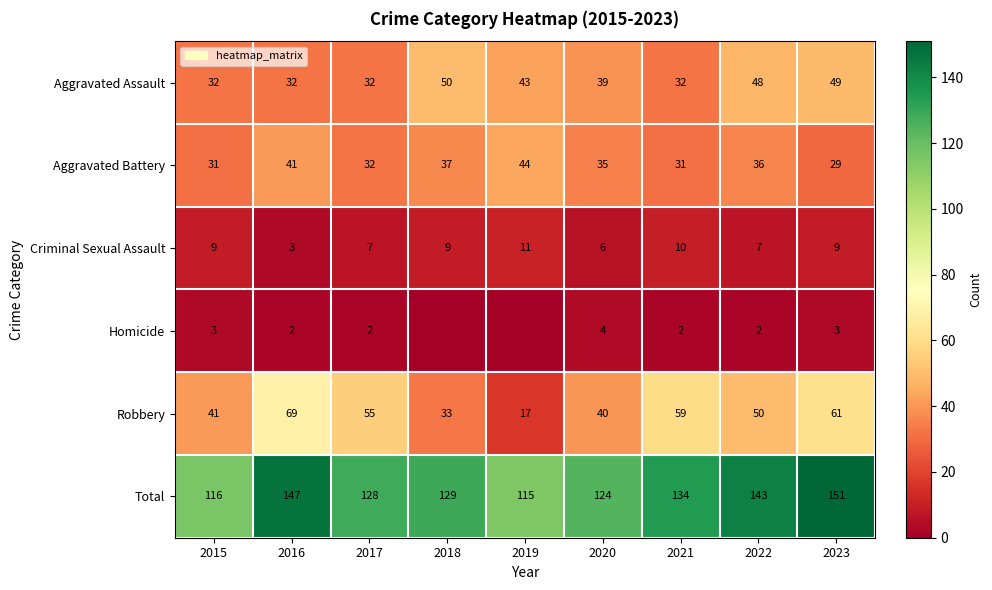

Is it true that Total equals 116 at 2015?

True